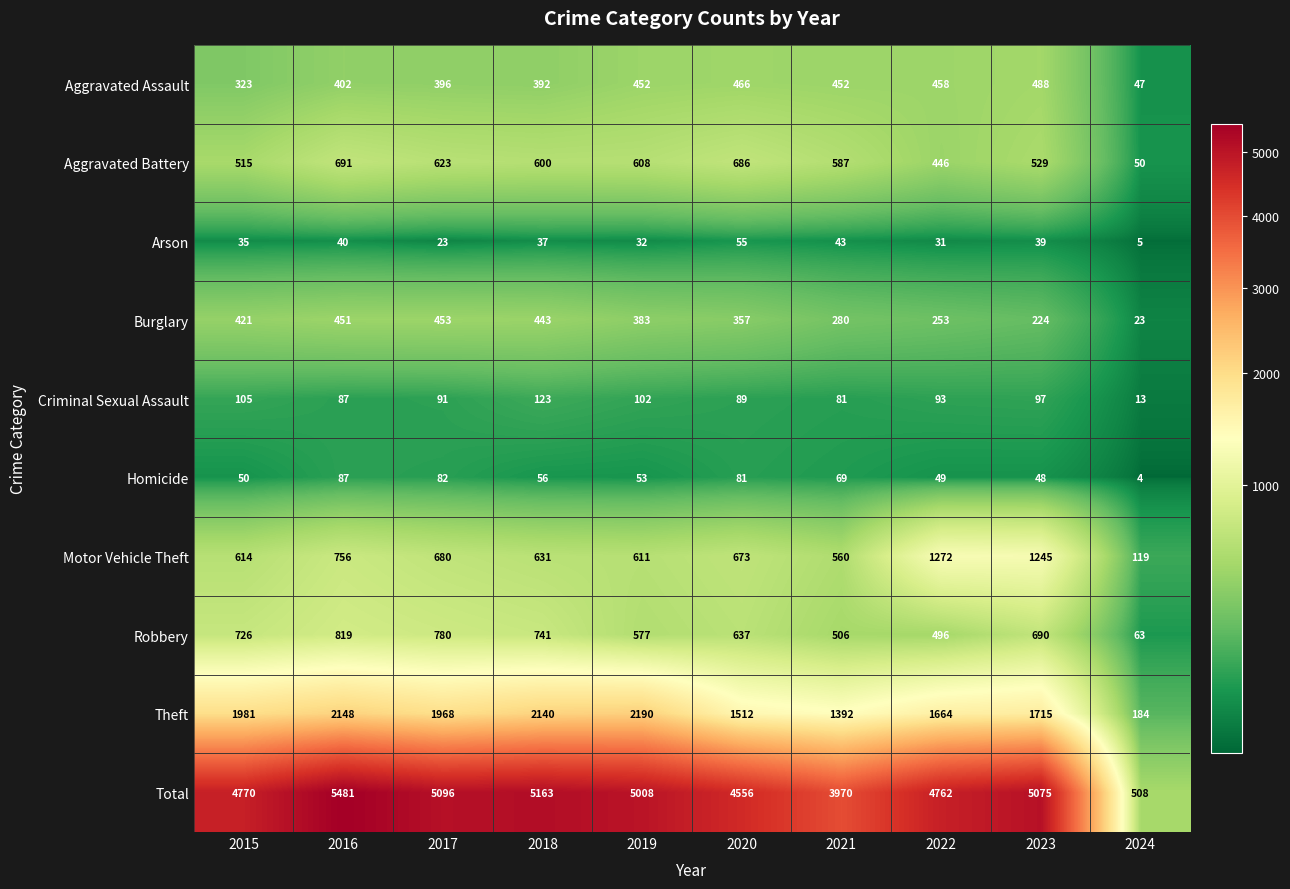

Count the number of data series in this chart.

10